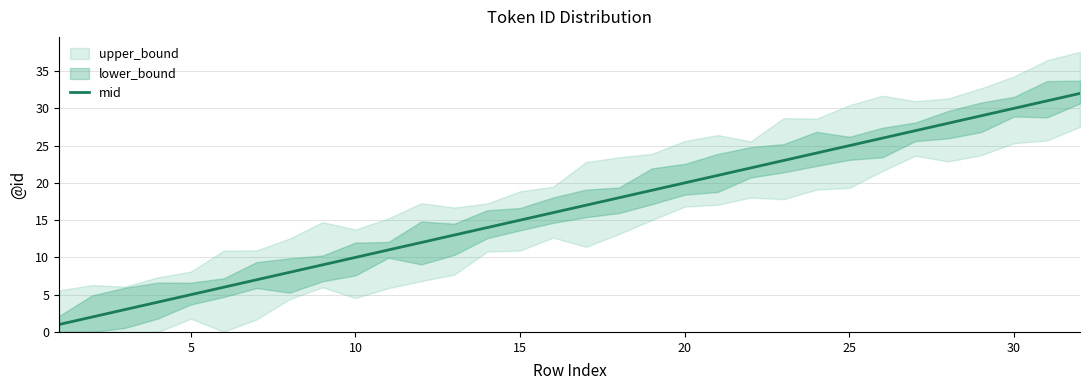

What is the difference between the maximum and second lowest values?

30